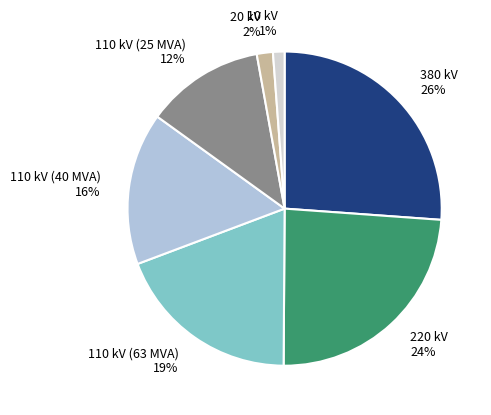

To the nearest percent, what is the combined percentage of 380 kV and 220 kV?

50%